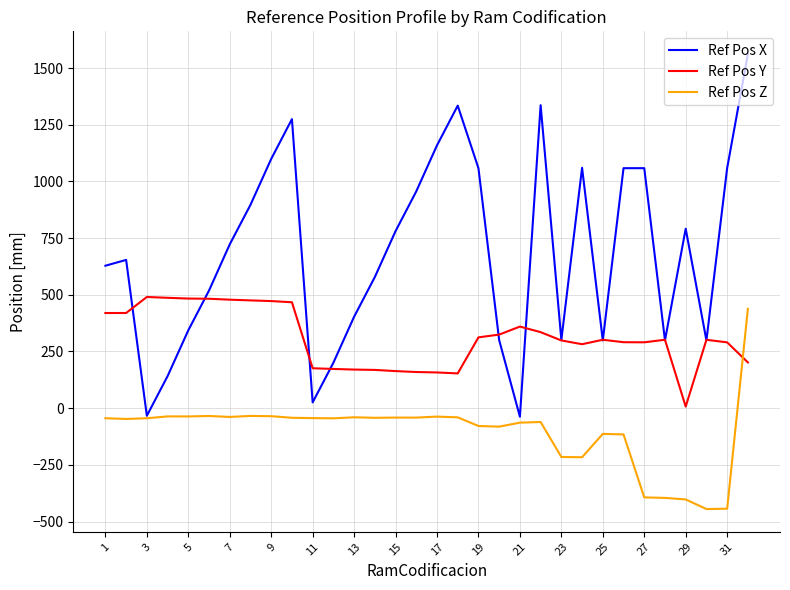

What is the minimum value shown in the chart?

-445.0